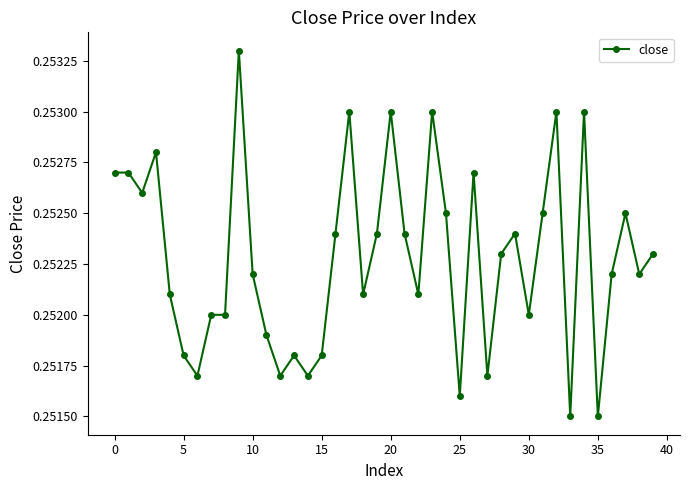

True or false: there are more than 0 points higher than both neighbors.

True